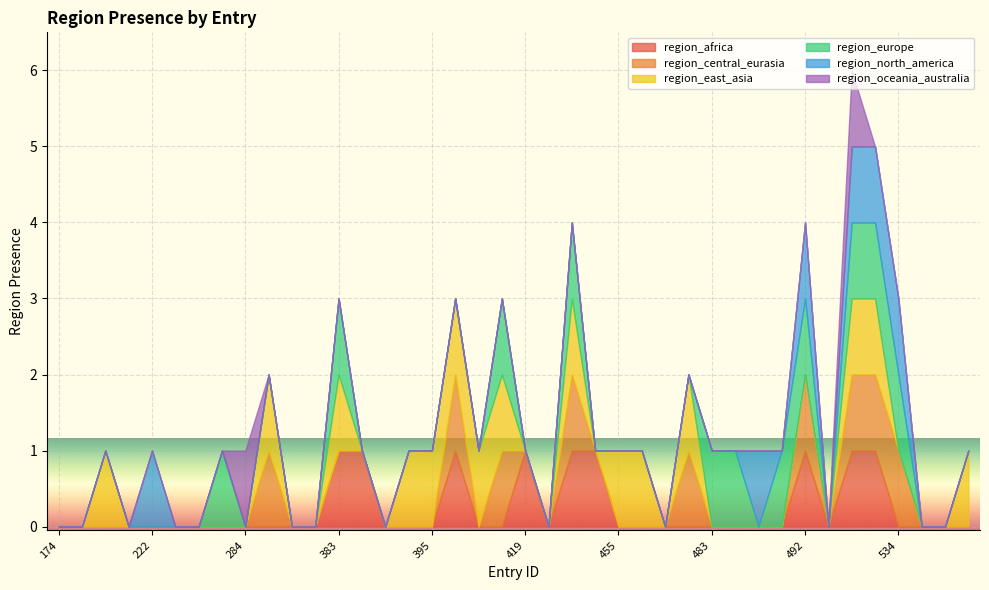

True or false: region_north_america has more than 1 points higher than both neighbors.

True